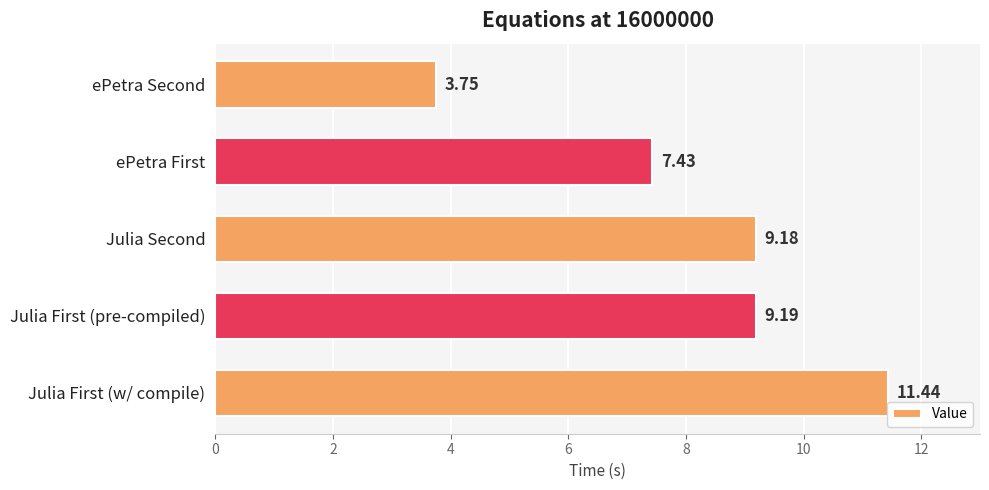

Rank the categories by value from highest to lowest.

Julia First (w/ compile), Julia First (pre-compiled), Julia Second, ePetra First, ePetra Second